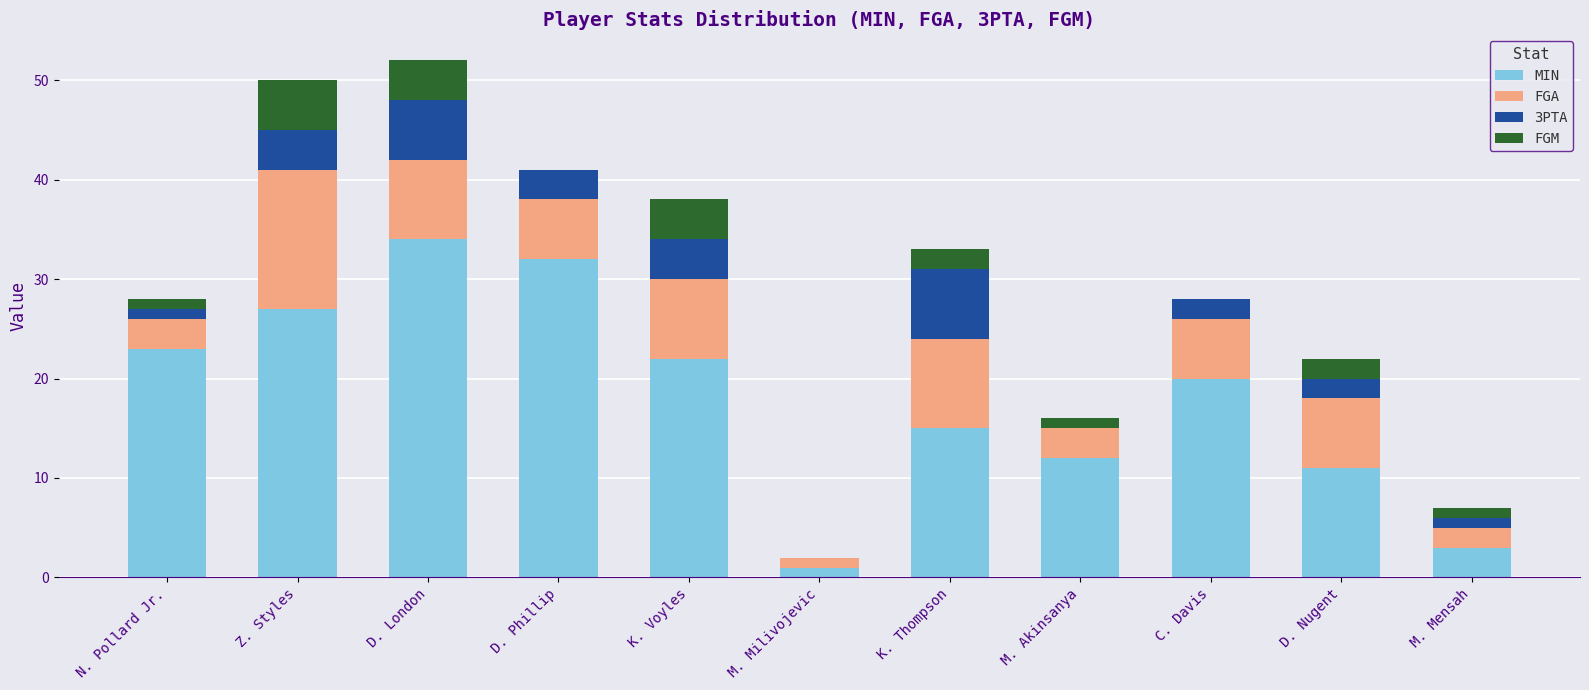

Which category has the highest value in the MIN series?

D. London